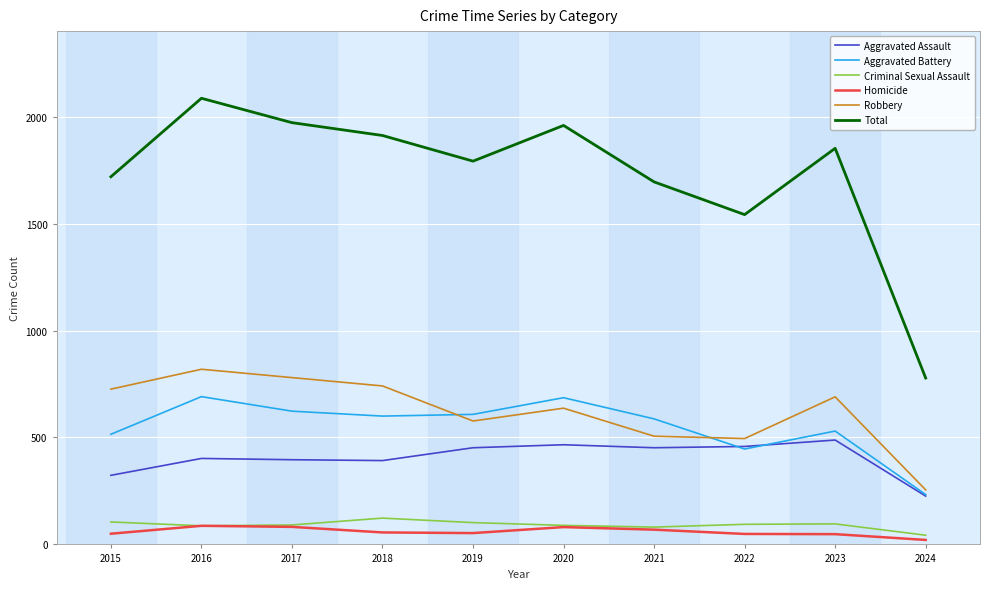

At how many categories does at least one series exceed 689?

10